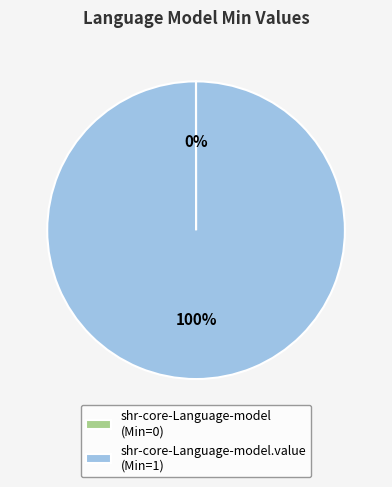

True or false: shr-core-Language-model.value (Min=1) accounts for 100% of the total.

True